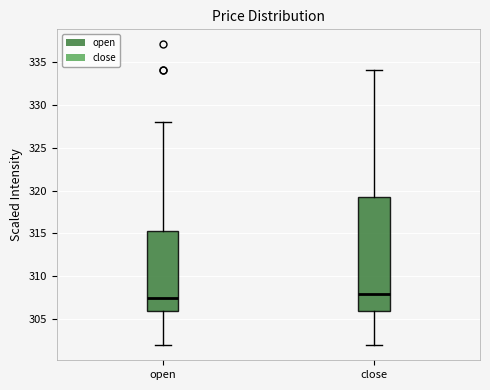

Reading left to right, read every box against the y-axis: the position of its median line, the range the box covers, and the ends of its whiskers. The values are not printed on the chart, so give them approximately, as read against the axis.

open: median 307.5, box 306.0 to 315.5, whiskers 302.0 to 328.0
close: median 308.0, box 306.0 to 319.5, whiskers 302.0 to 334.0